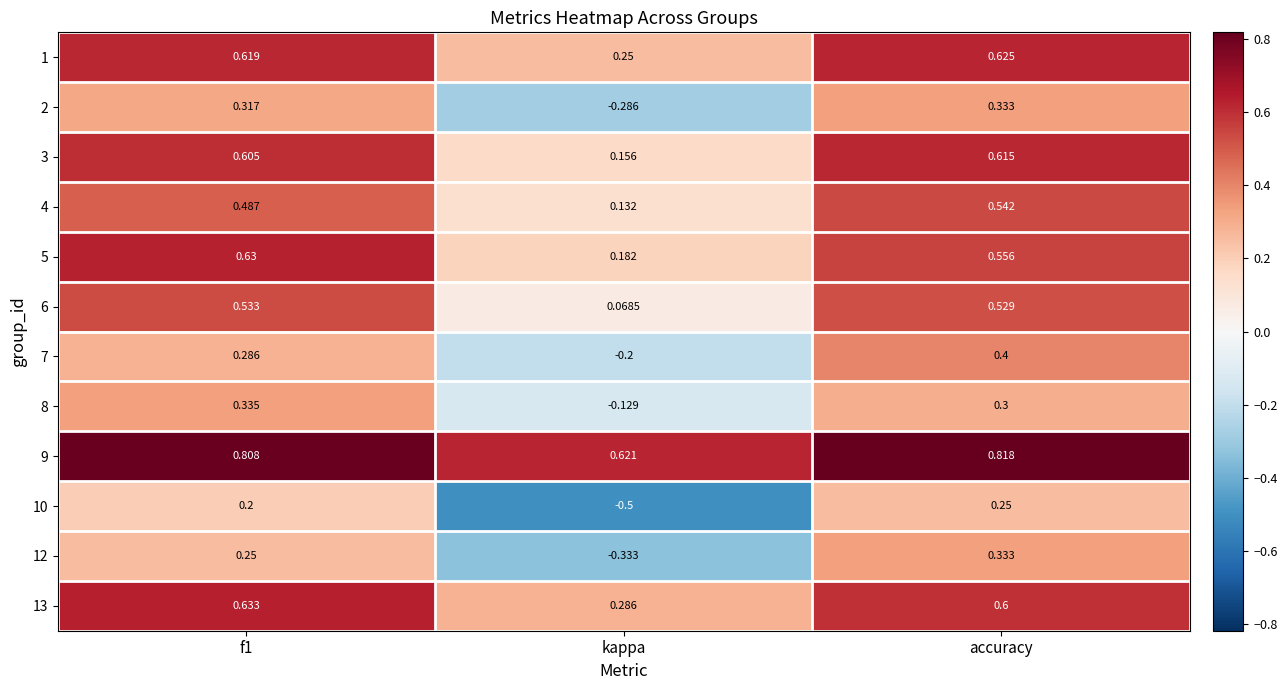

At which label is 1 closest to 0?

kappa